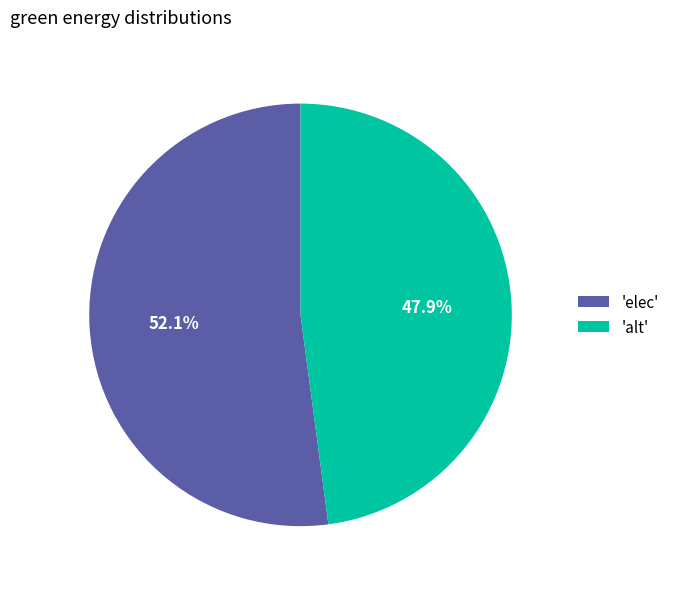

Which has a higher value, 'alt' or 'elec'?

'elec'